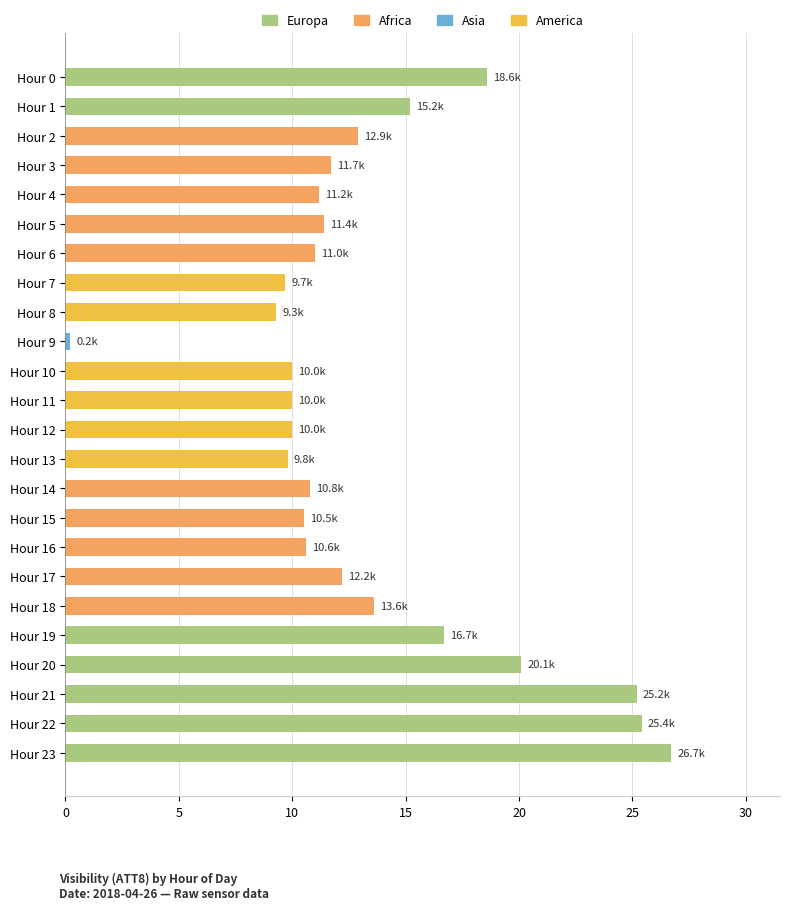

Approximately how many times larger is the value at Hour 0 compared to Hour 6?

1.7